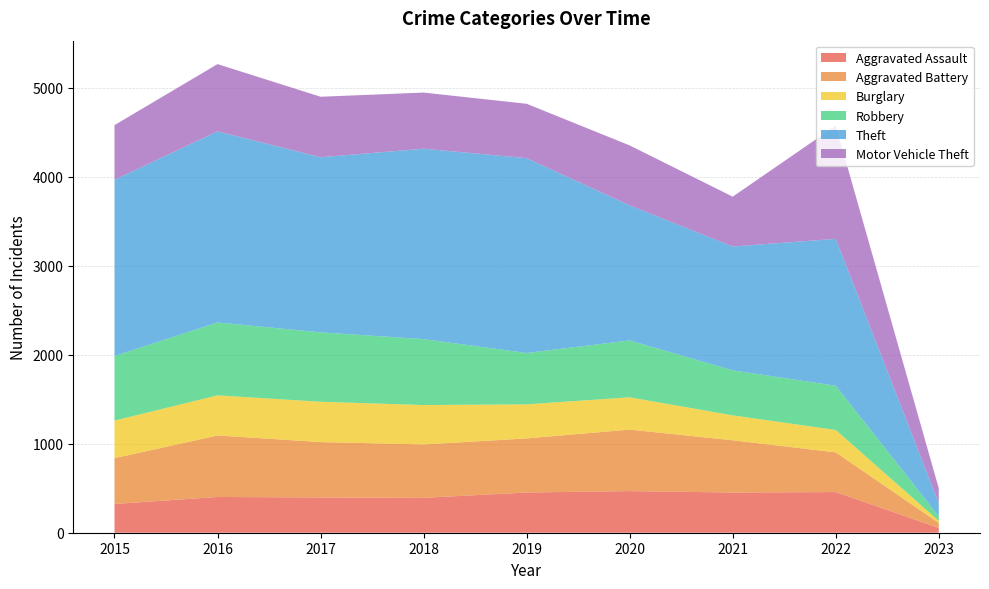

Reading left to right, transcribe all the data shown in this chart.

Aggravated Assault: 2015=323	2016=402	2017=396	2018=392	2019=452	2020=468	2021=452	2022=457	2023=54
Aggravated Battery: 2015=515	2016=691	2017=623	2018=600	2019=608	2020=691	2021=587	2022=446	2023=56
Burglary: 2015=422	2016=451	2017=453	2018=443	2019=383	2020=363	2021=280	2022=252	2023=24
Robbery: 2015=726	2016=819	2017=780	2018=741	2019=577	2020=639	2021=506	2022=497	2023=51
Theft: 2015=1981	2016=2148	2017=1968	2018=2140	2019=2190	2020=1518	2021=1392	2022=1651	2023=146
Motor Vehicle Theft: 2015=614	2016=756	2017=680	2018=631	2019=611	2020=674	2021=560	2022=1272	2023=168